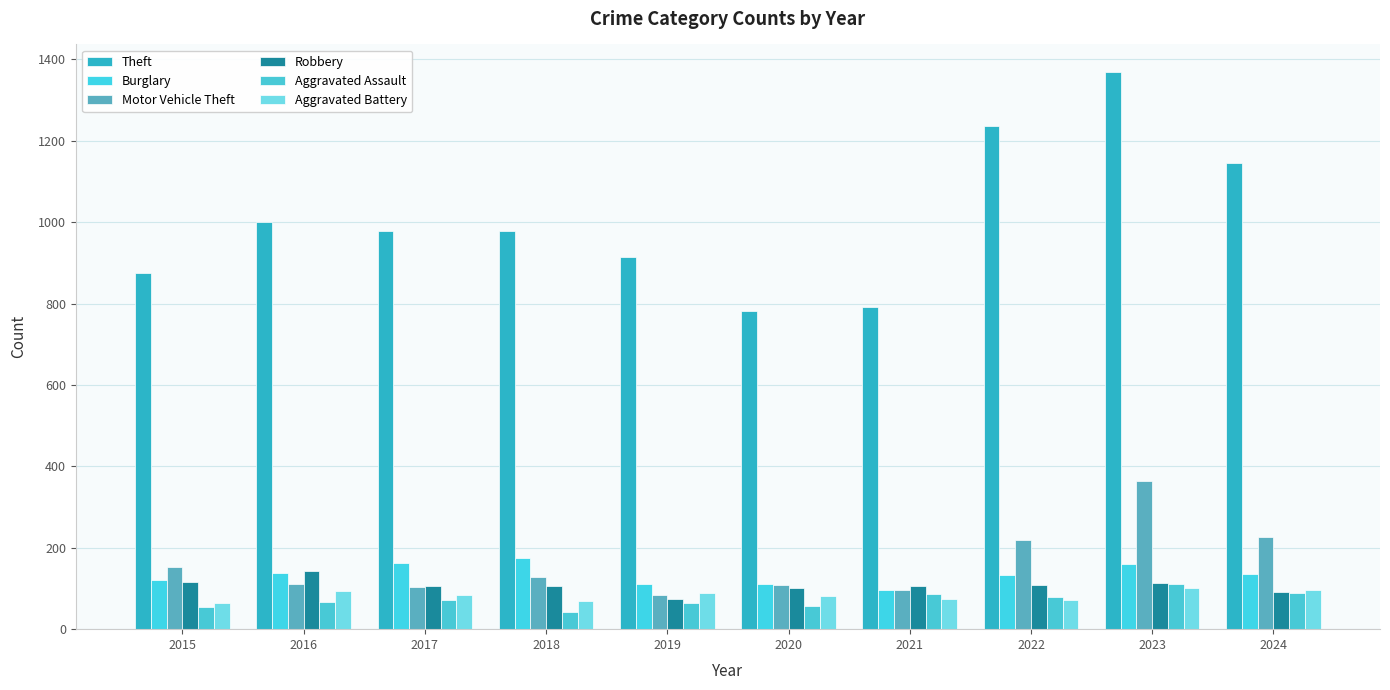

How many data points in Aggravated Battery are less than 83?

5